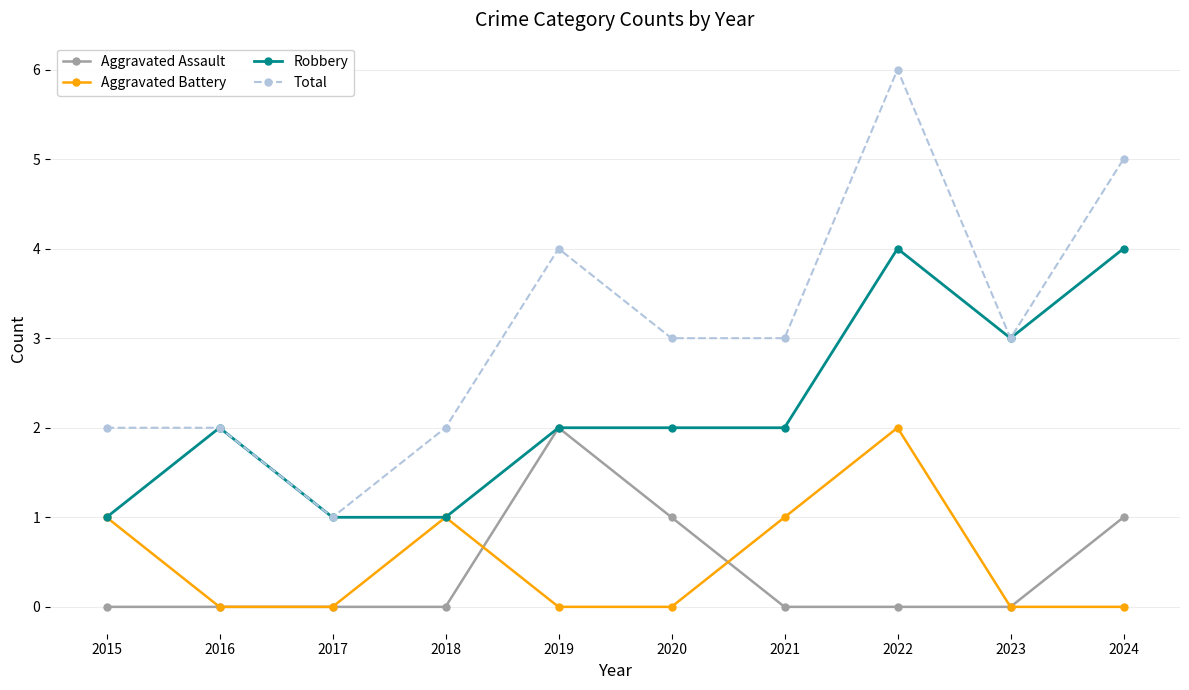

True or false: Robbery has a value of 2 at 2020.

True